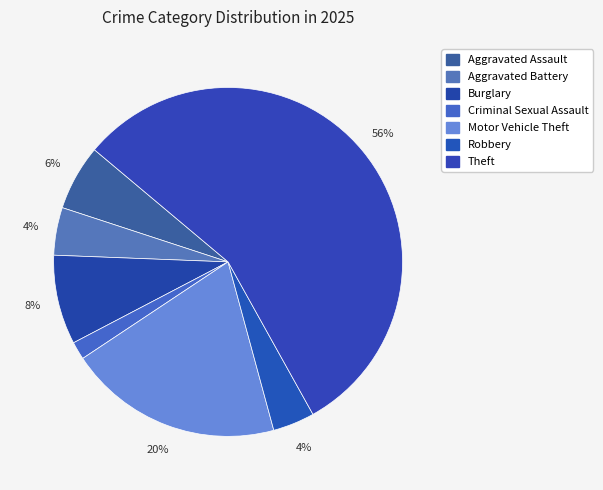

Count the number of slices in the pie.

7